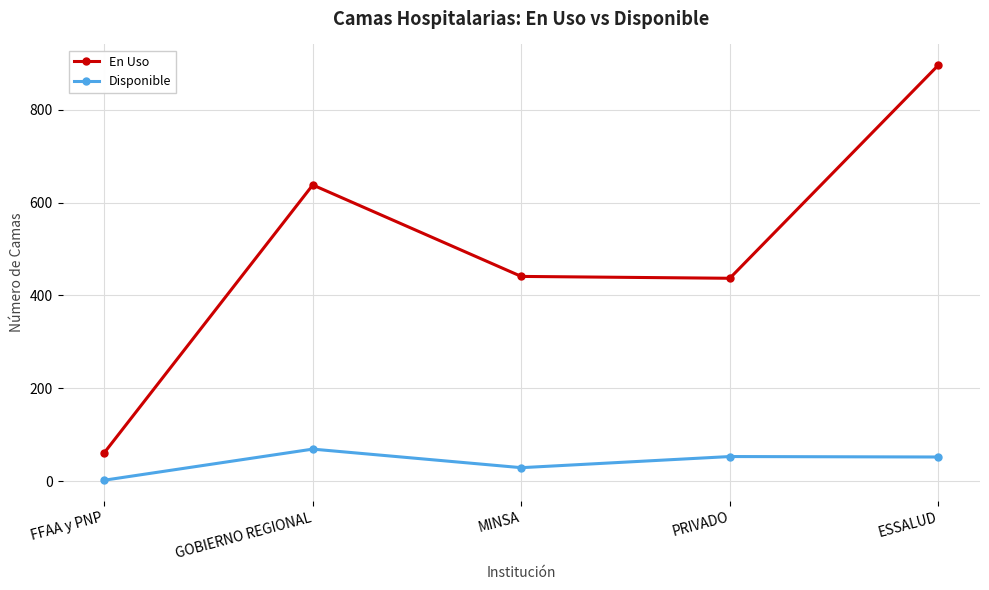

What is the approximate value of Disponible at FFAA y PNP?

2